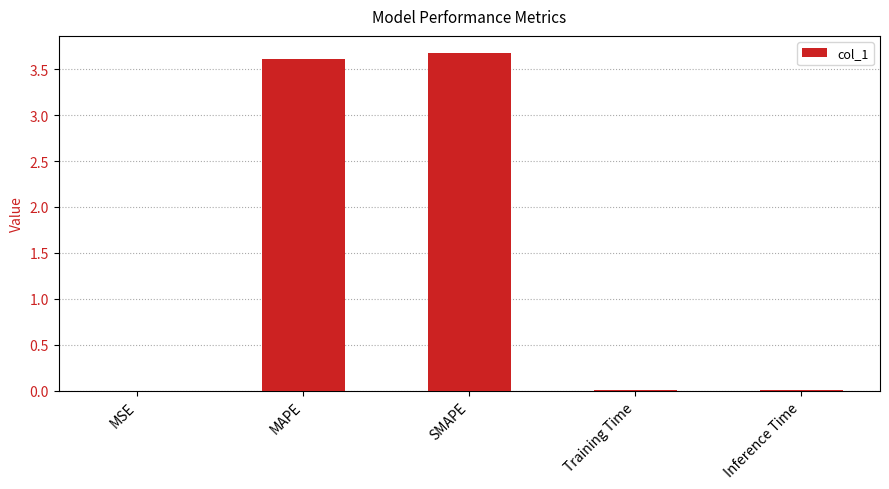

Is it true that the value at MAPE is 3.6?

True